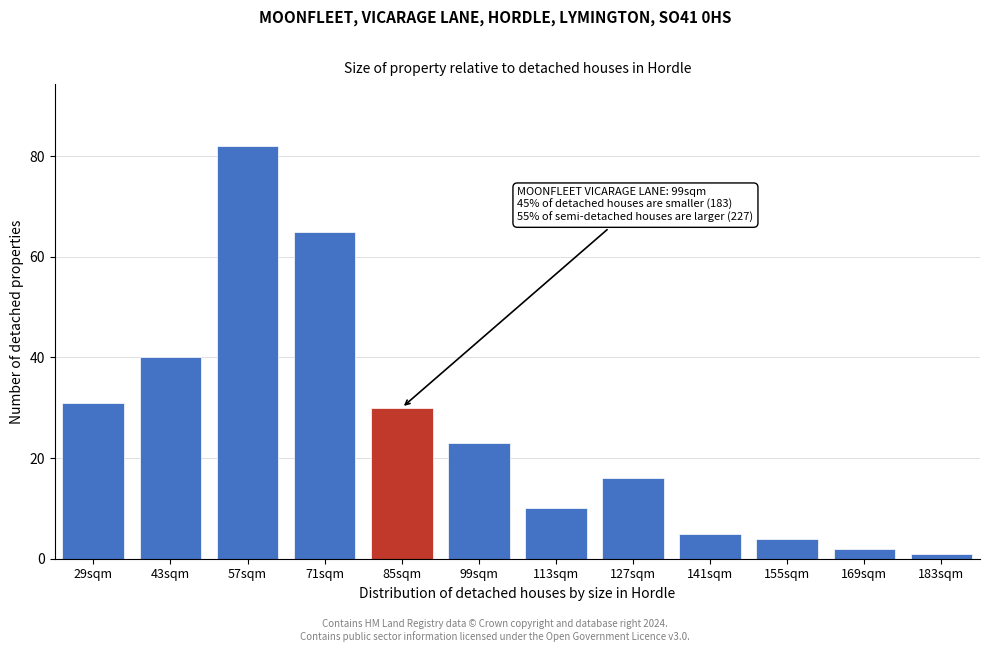

Reading right to left, extract all data points from this chart.

1	2	4	5	16	10	23	30	65	82	40	31